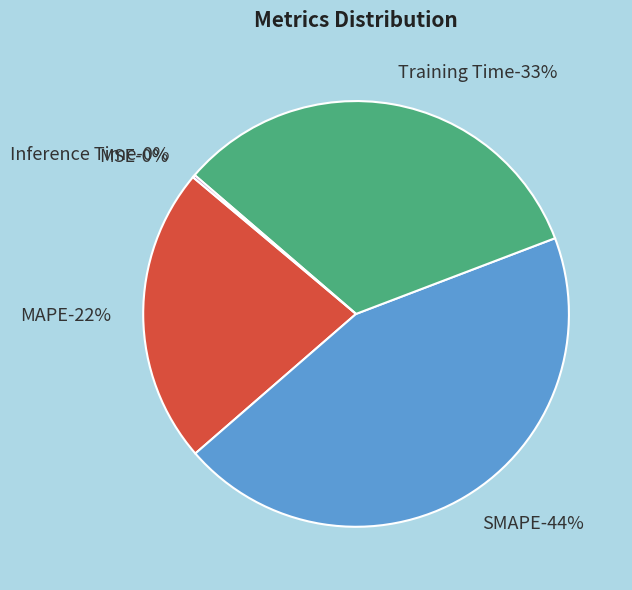

Is Inference Time the majority of the pie?

No